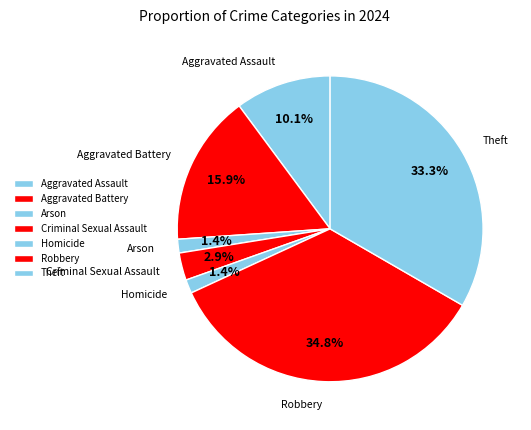

What percentage is the Homicide slice, to the nearest percent?

1%